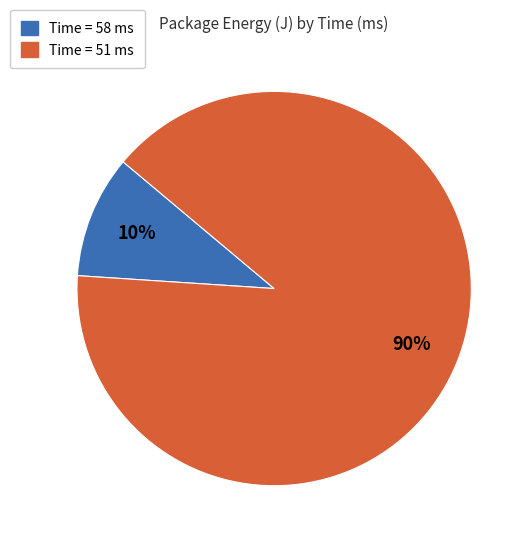

Which slice is the largest?

Time = 51 ms